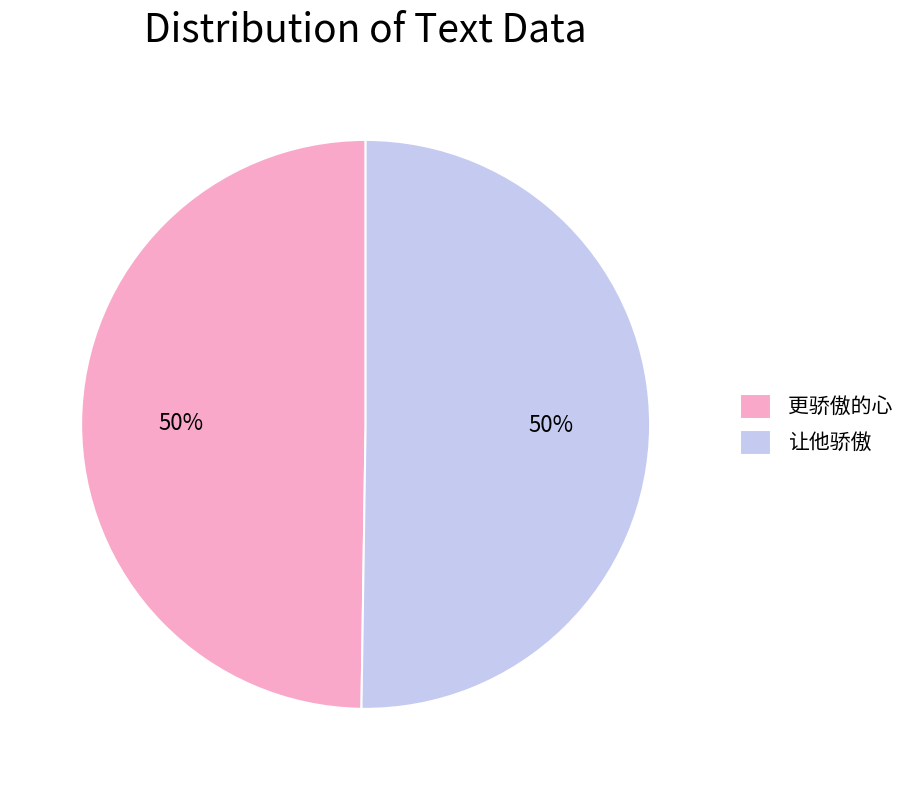

How many slices are in this pie chart?

2